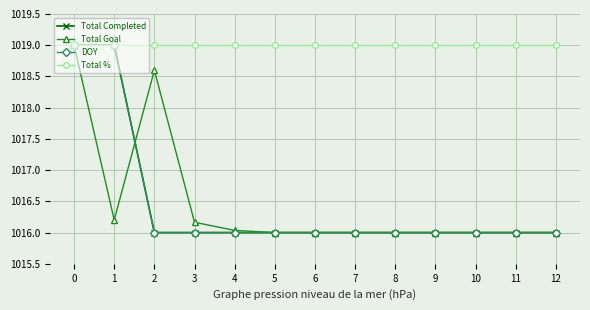

Which has a higher value, 10 or 4?

10